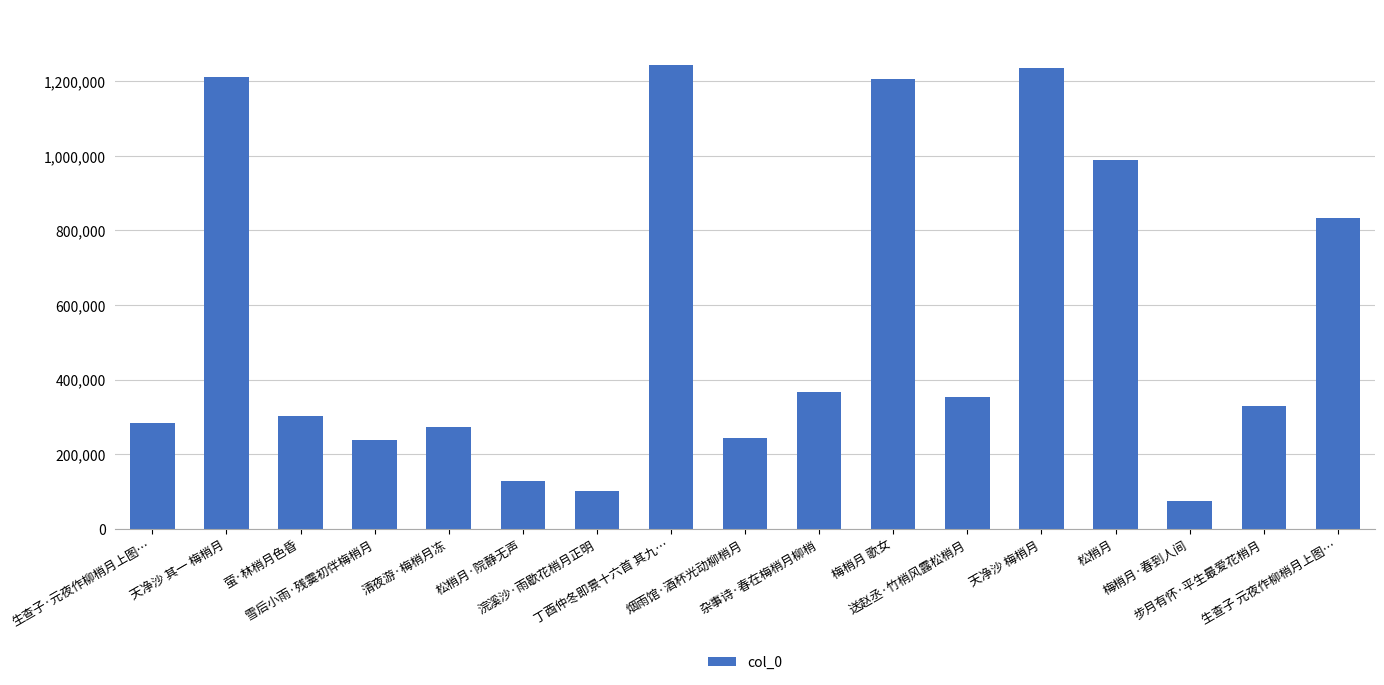

What is the sum of the values at 杂事诗·春在梅梢月柳梢 and 萤·林梢月色昏?

668010